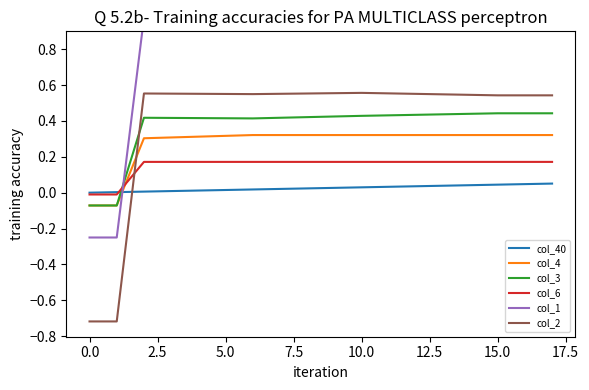

Reading right to left, extract all data points from this chart.

col_40: 0.1	0.0	0.0	0.0	0.0	0.0	0.0	0.0	0.0	0.0	0.0	0.0	0.0	0.0	0.0	0.0	0.0	0.0
col_4: 0.3	0.3	0.3	0.3	0.3	0.3	0.3	0.3	0.3	0.3	0.3	0.3	0.3	0.3	0.3	0.3	-0.1	-0.1
col_3: 0.4	0.4	0.4	0.4	0.4	0.4	0.4	0.4	0.4	0.4	0.4	0.4	0.4	0.4	0.4	0.4	-0.1	-0.1
col_6: 0.2	0.2	0.2	0.2	0.2	0.2	0.2	0.2	0.2	0.2	0.2	0.2	0.2	0.2	0.2	0.2	-0.0	-0.0
col_1: 1.0	1.0	1.0	1.0	1.0	1.0	1.0	1.0	1.0	1.0	1.0	1.0	1.0	1.0	1.0	1.0	-0.2	-0.2
col_2: 0.5	0.5	0.5	0.5	0.5	0.6	0.6	0.6	0.6	0.6	0.6	0.5	0.6	0.6	0.6	0.6	-0.7	-0.7